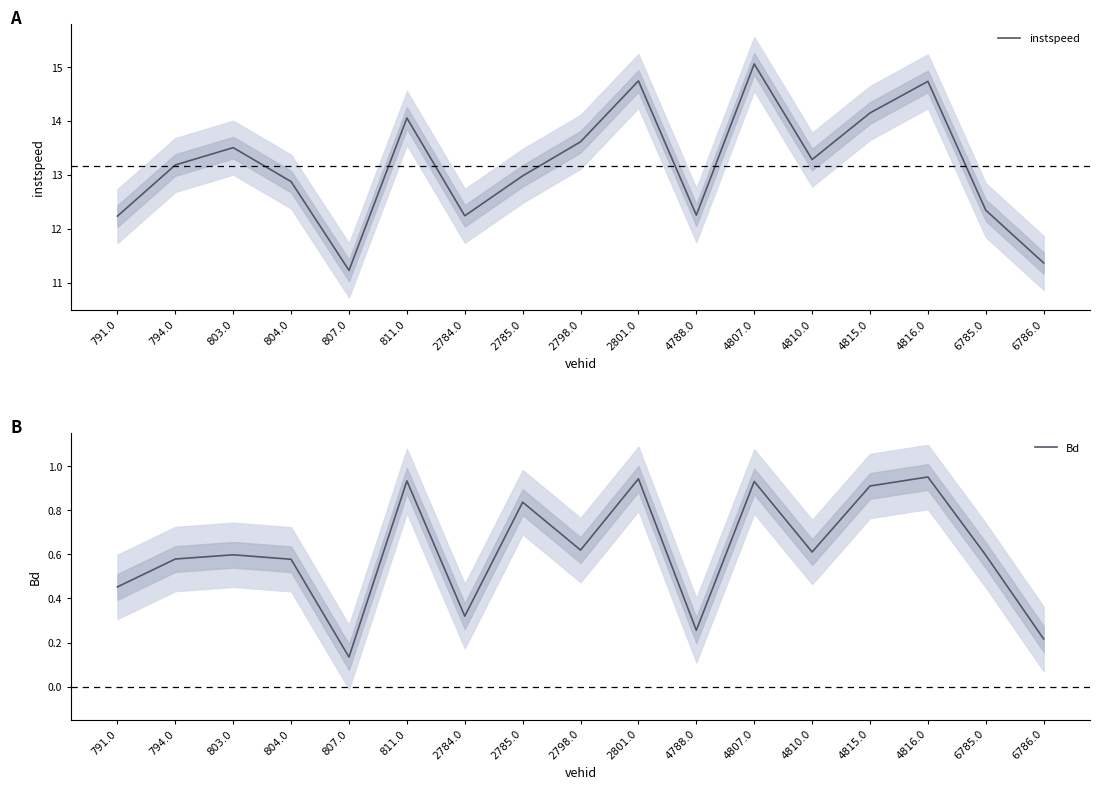

In Bd, how many points are lower than both neighbors (excluding endpoints)?

5